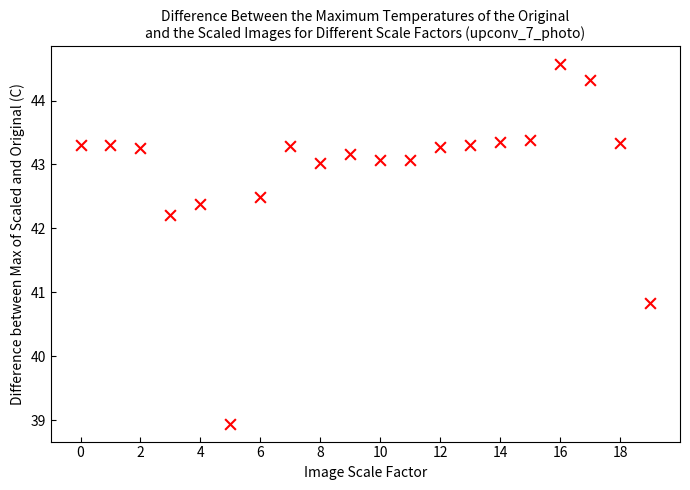

What Y value in the scatter plot is closest to 41?

40.8